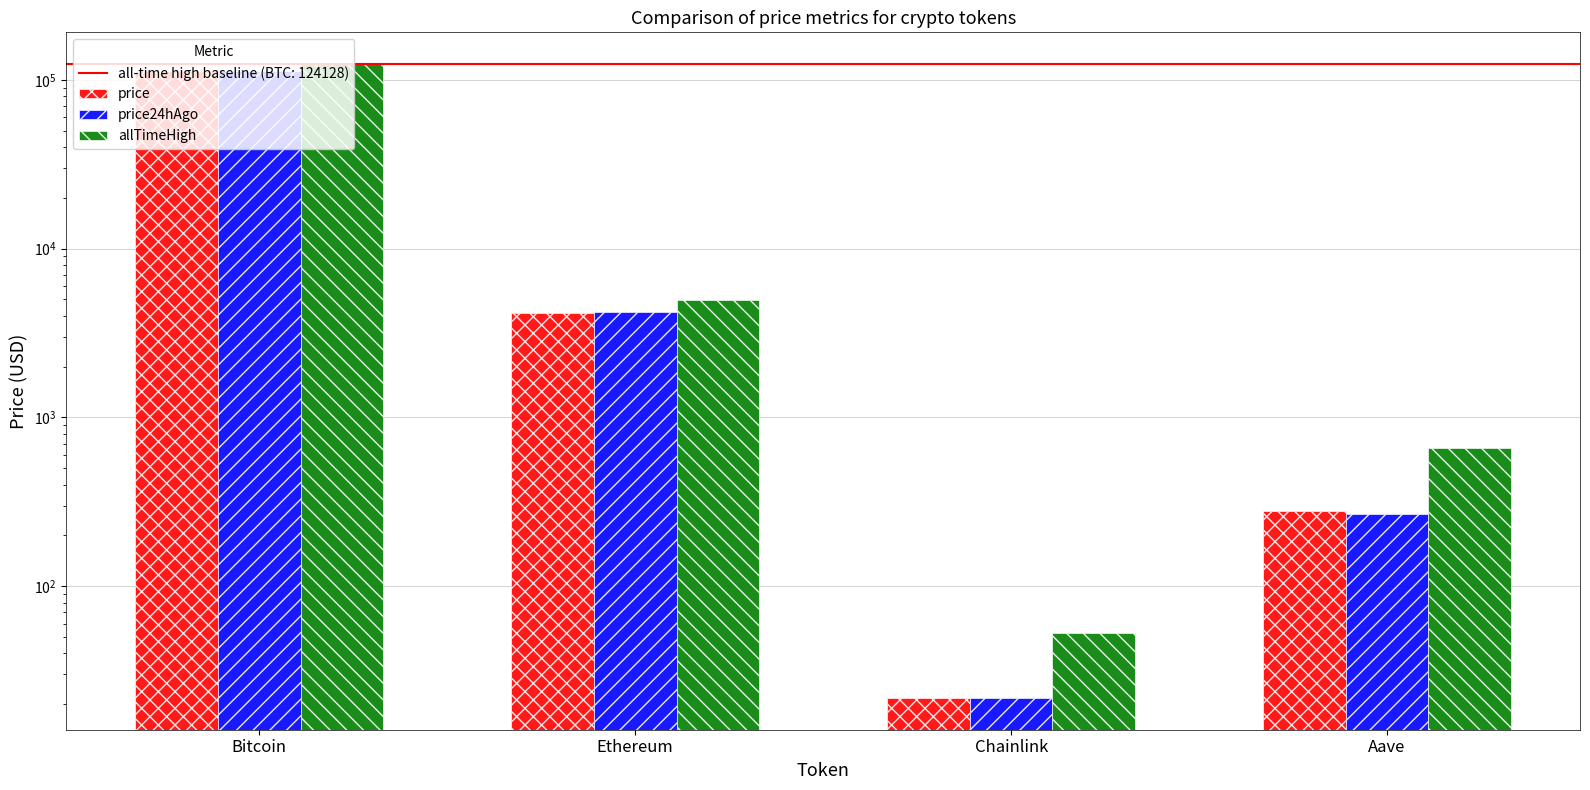

What is the total value across all series at Bitcoin?

349922.0